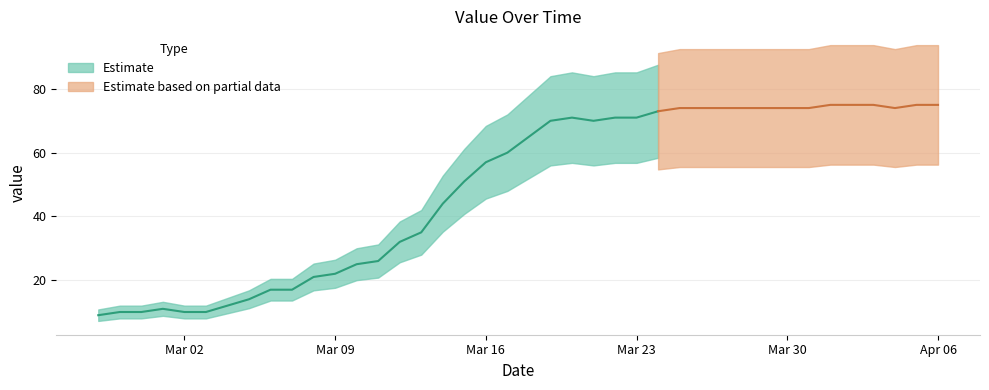

How many data points are less than 65?

20